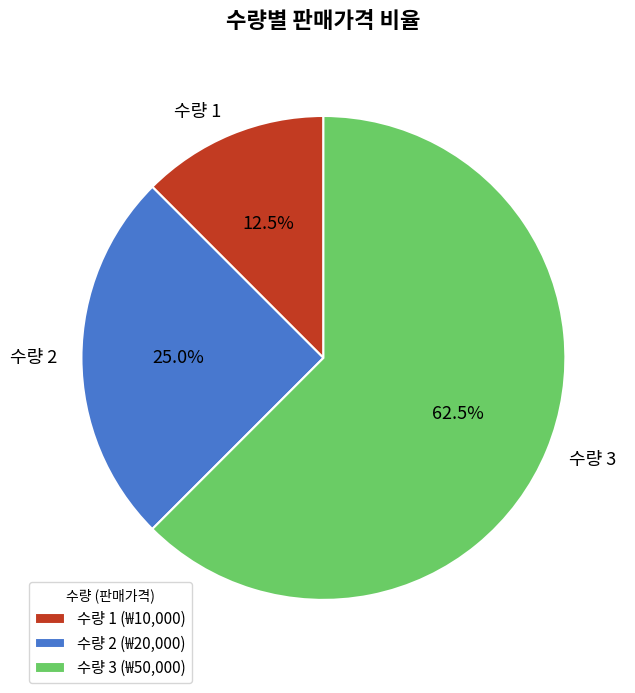

To the nearest percent, what is the difference between the largest and smallest slice percentages?

50%